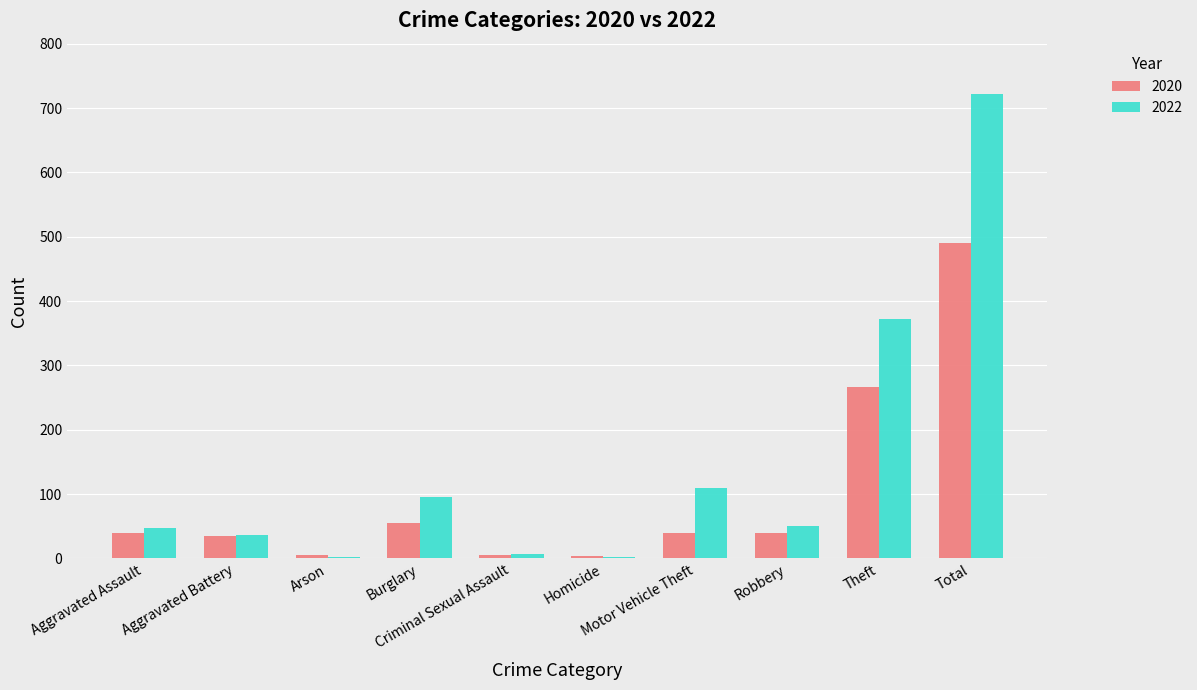

Is it true that 2020 equals 192 at Total?

False